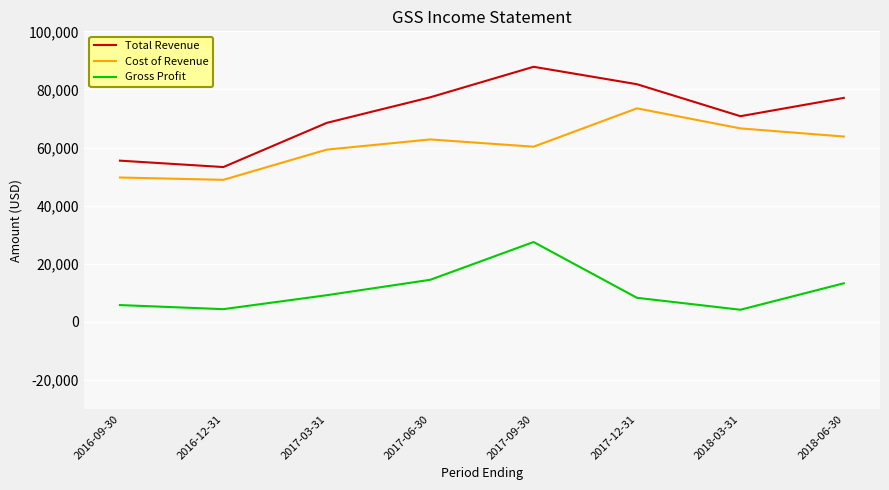

List the series in order of their peak value, lowest first.

Gross Profit, Cost of Revenue, Total Revenue